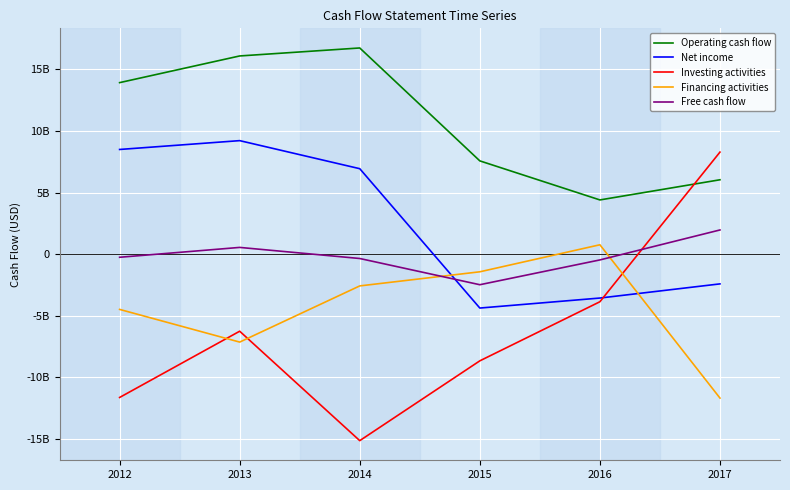

Does the chart have visible grid lines?

Yes